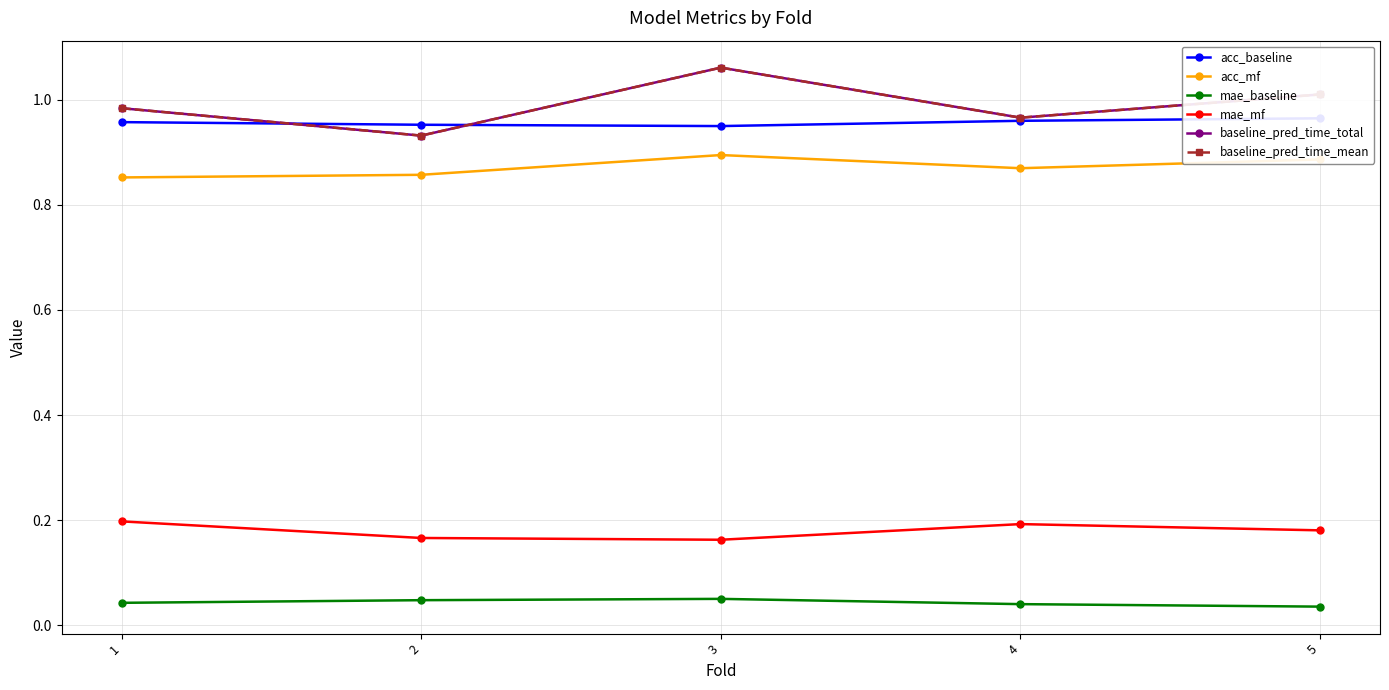

List the series in order of their peak value, highest first.

baseline_pred_time_total, baseline_pred_time_mean, acc_baseline, acc_mf, mae_mf, mae_baseline